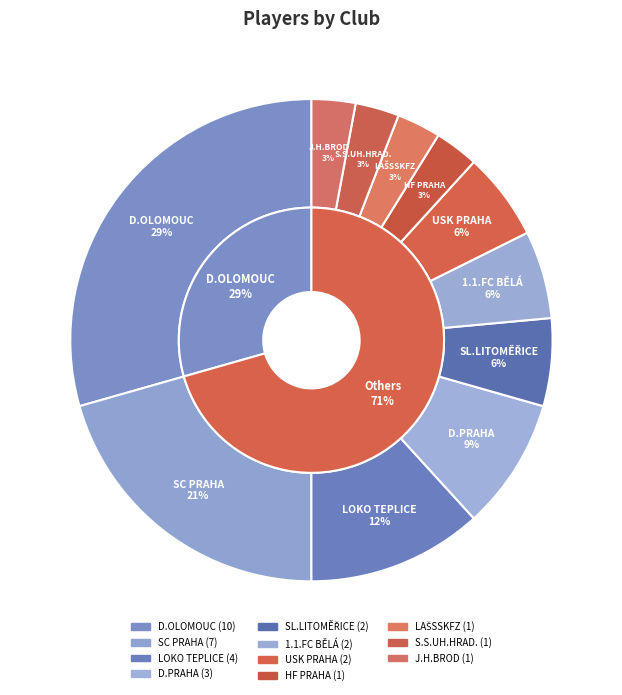

Is the sum of SL.LITOMĚŘICE and LAŠSSKFZ greater than half?

No